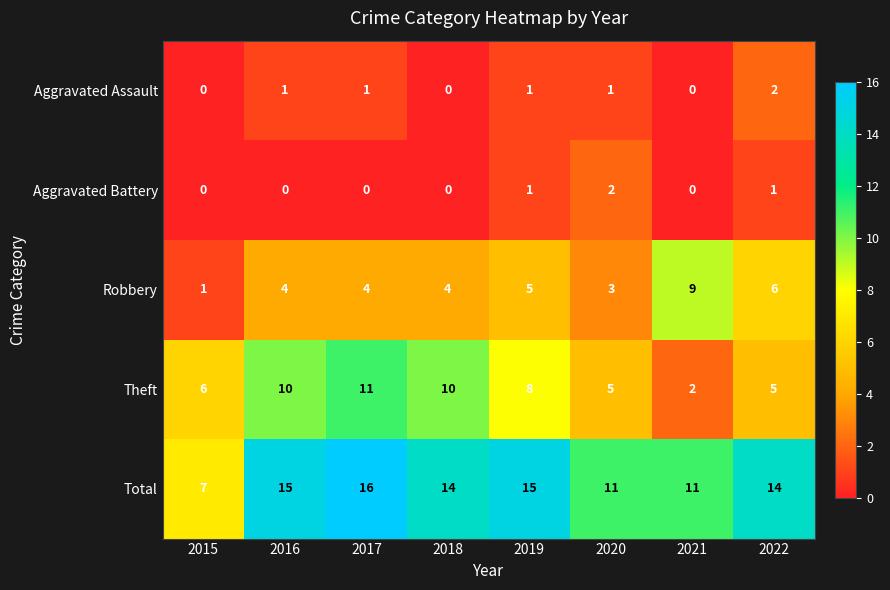

The value of Theft at 2021 is 1. True or false?

False